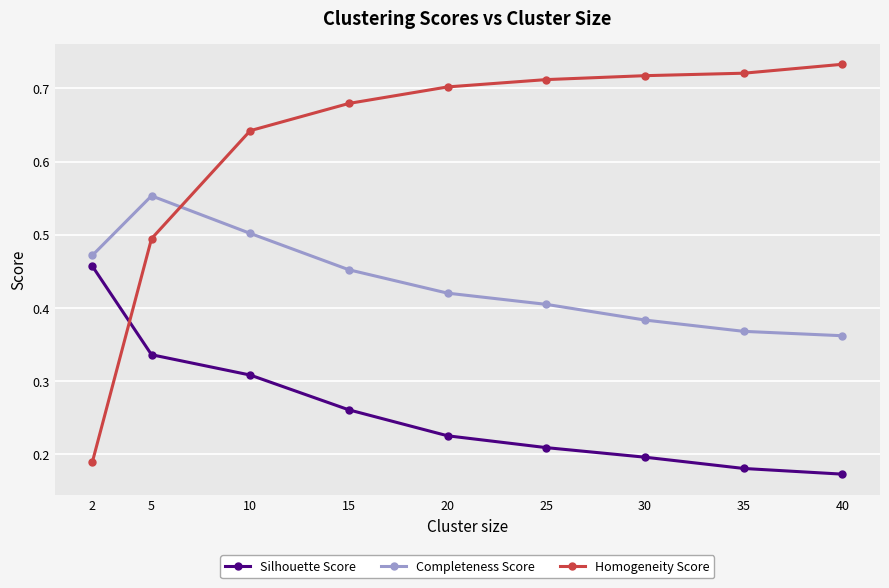

The Homogeneity Score series shows 0.7 at 20. True or false?

True